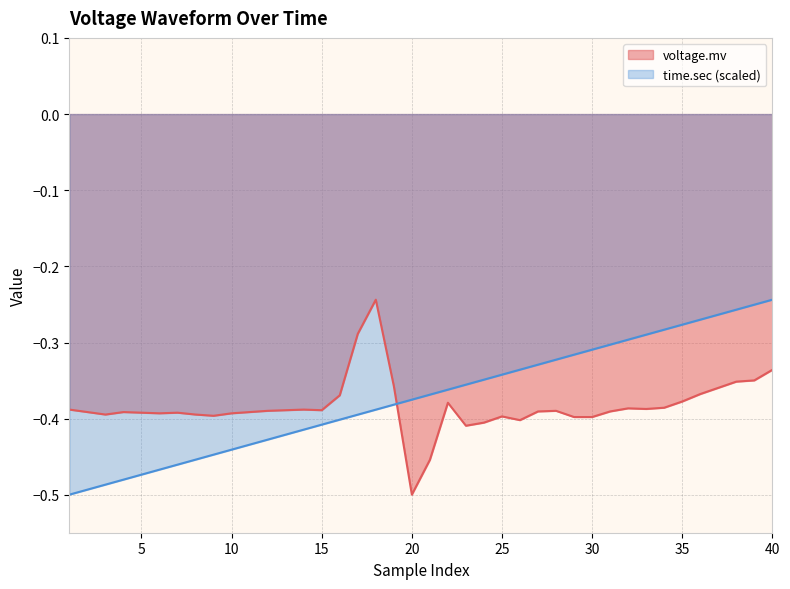

Which category has the lowest value in the time.sec series?

1